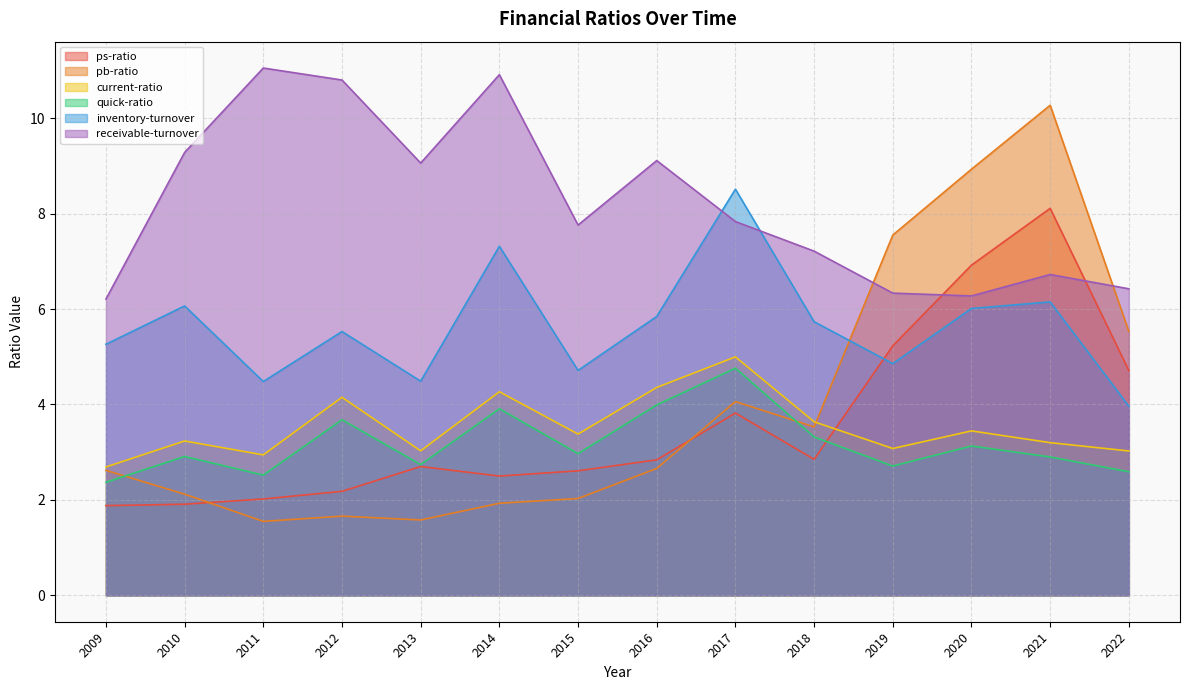

Is it true that ps-ratio equals 8.1 at 2021?

True